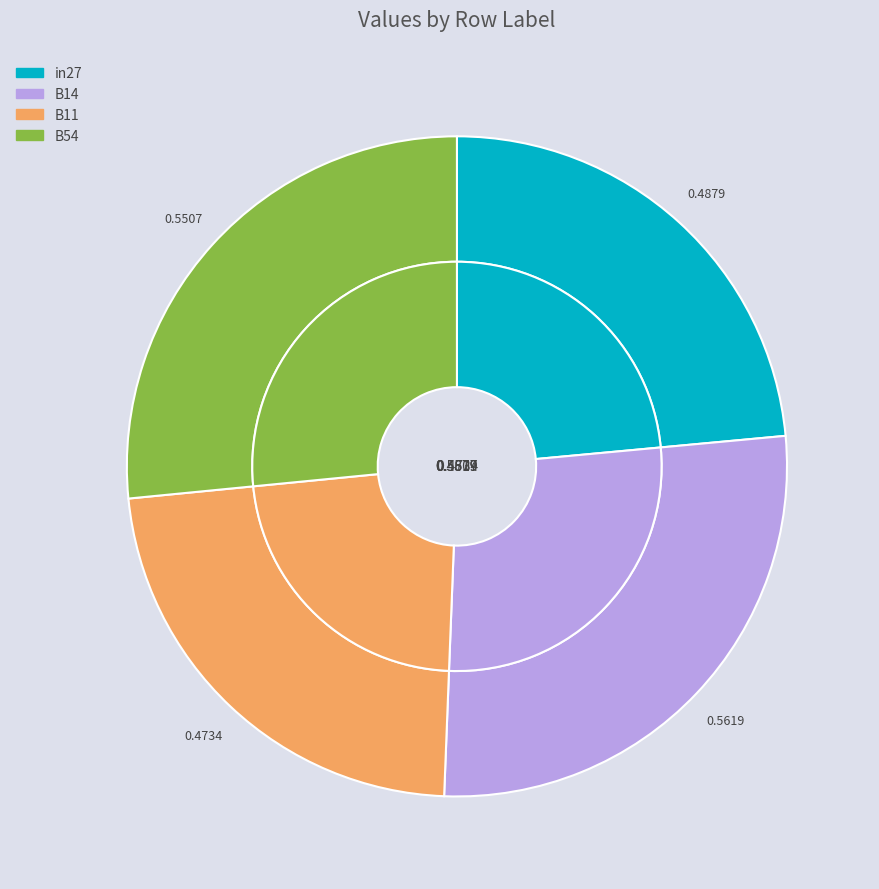

Which slice is the largest?

B14